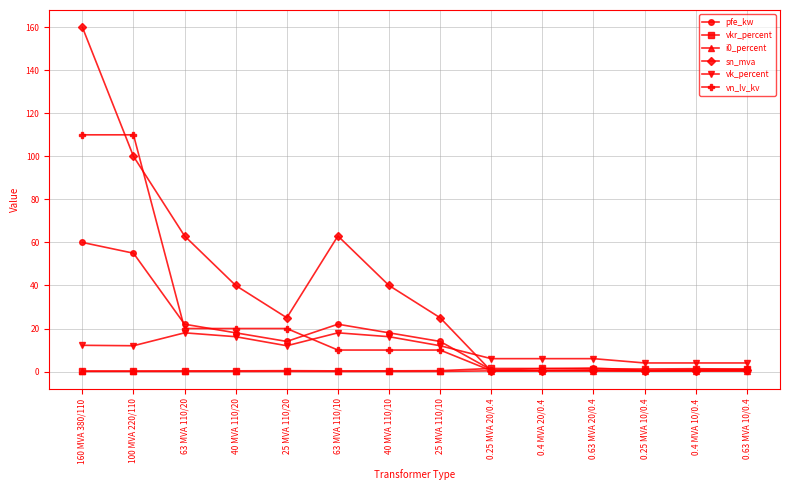

Is the value of vn_lv_kv at 0.25 MVA 20/0.4 greater than the value of vk_percent at 0.63 MVA 20/0.4?

No